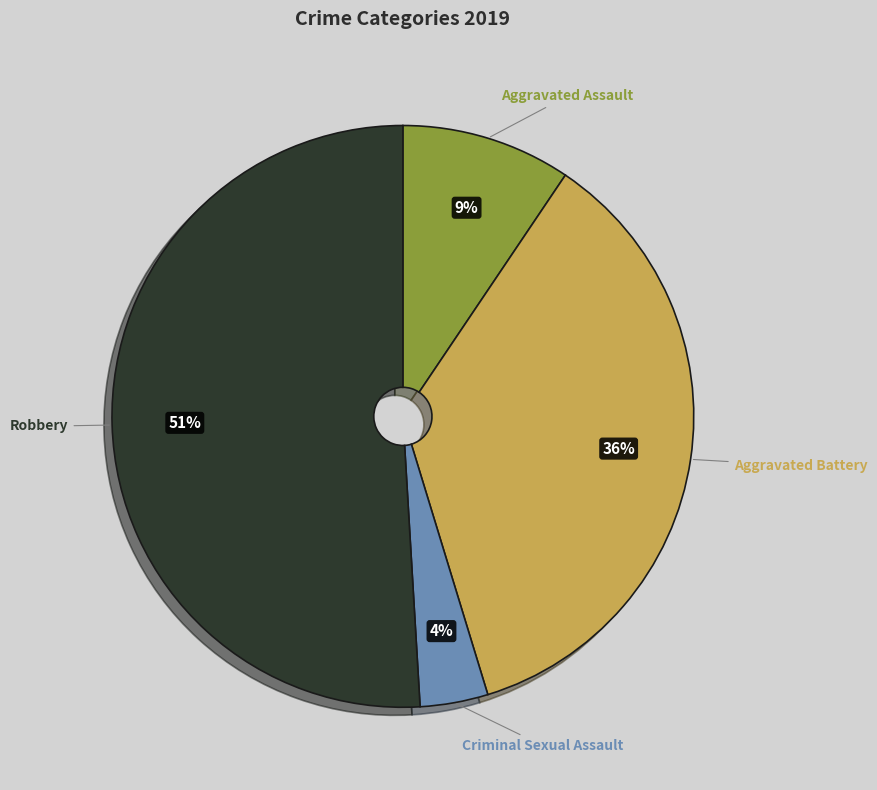

How many slices are in this pie chart?

4